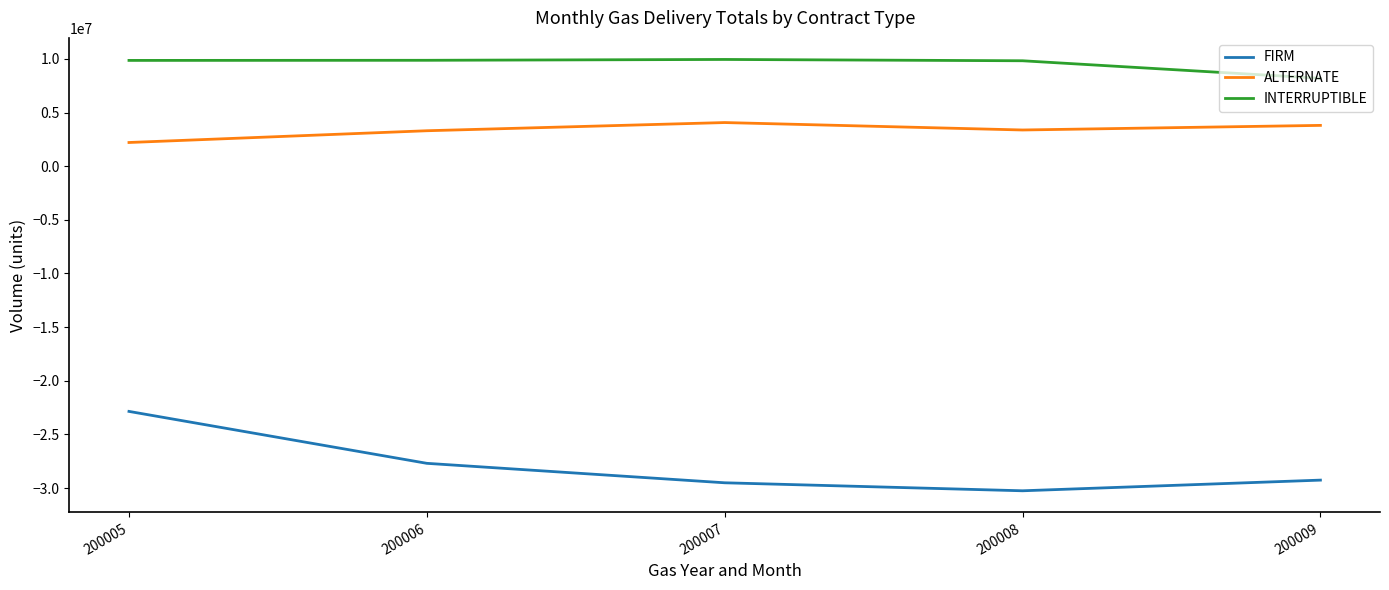

How many categories are shown in the chart?

5